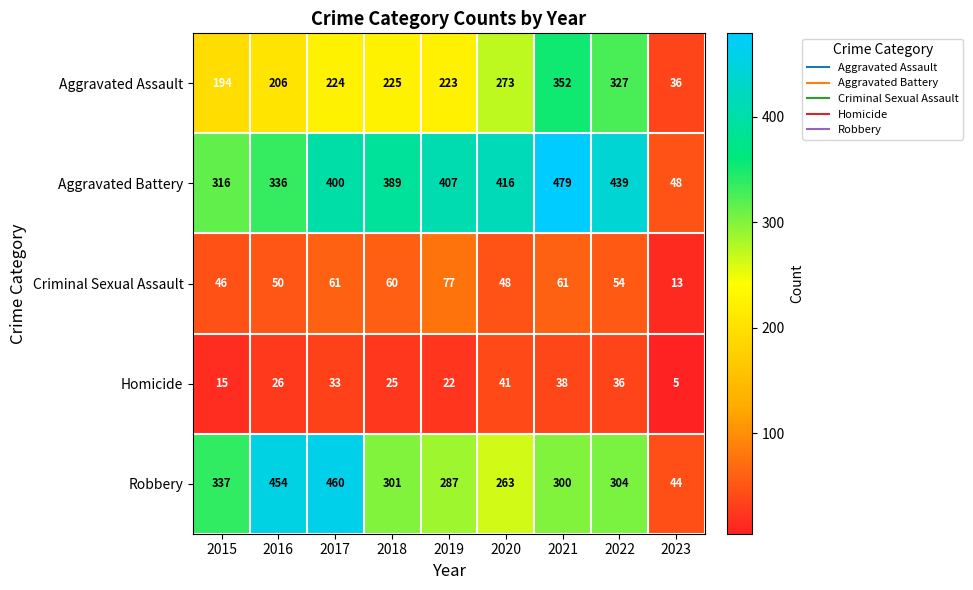

What is the spread (max minus min) of values at 2020?

375